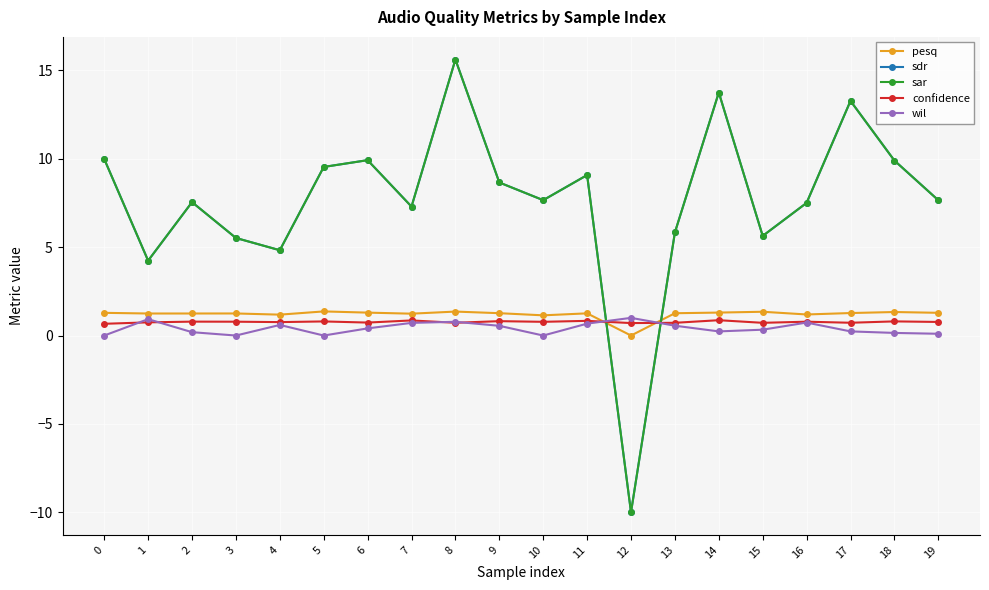

Is this an area chart (filled region under the line)?

No